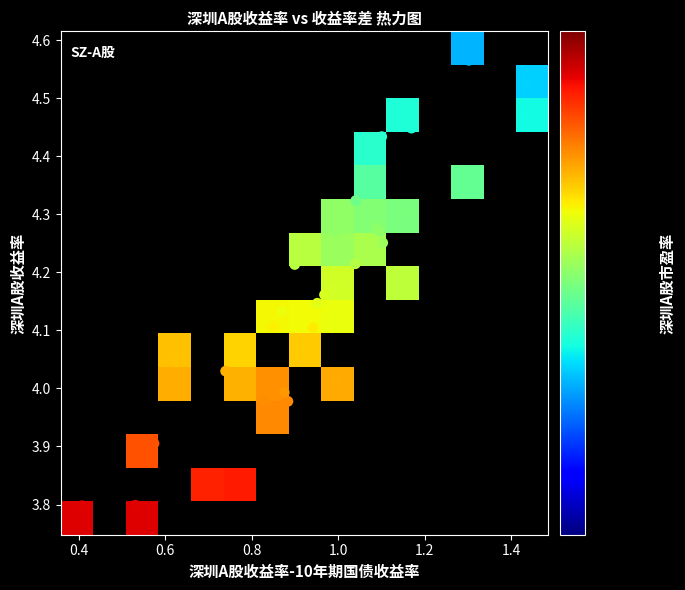

What is the difference between the maximum and second lowest values in the 深圳A股收益率-10年期国债收益率 series?

0.9